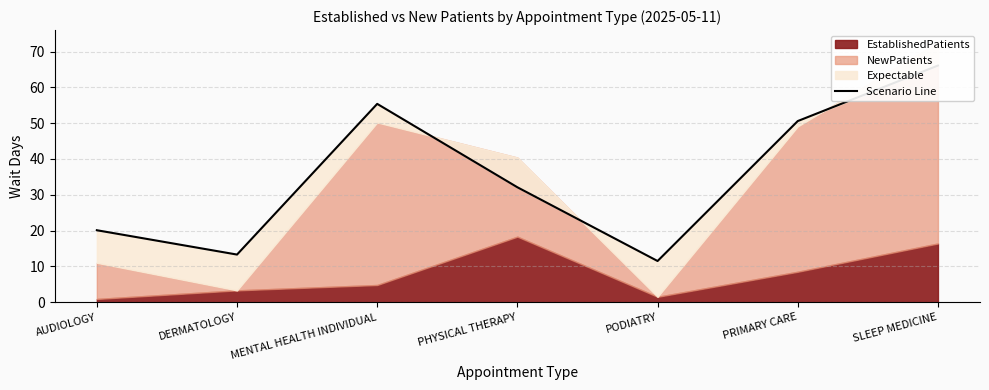

Which category has the highest value across all series?

SLEEP MEDICINE